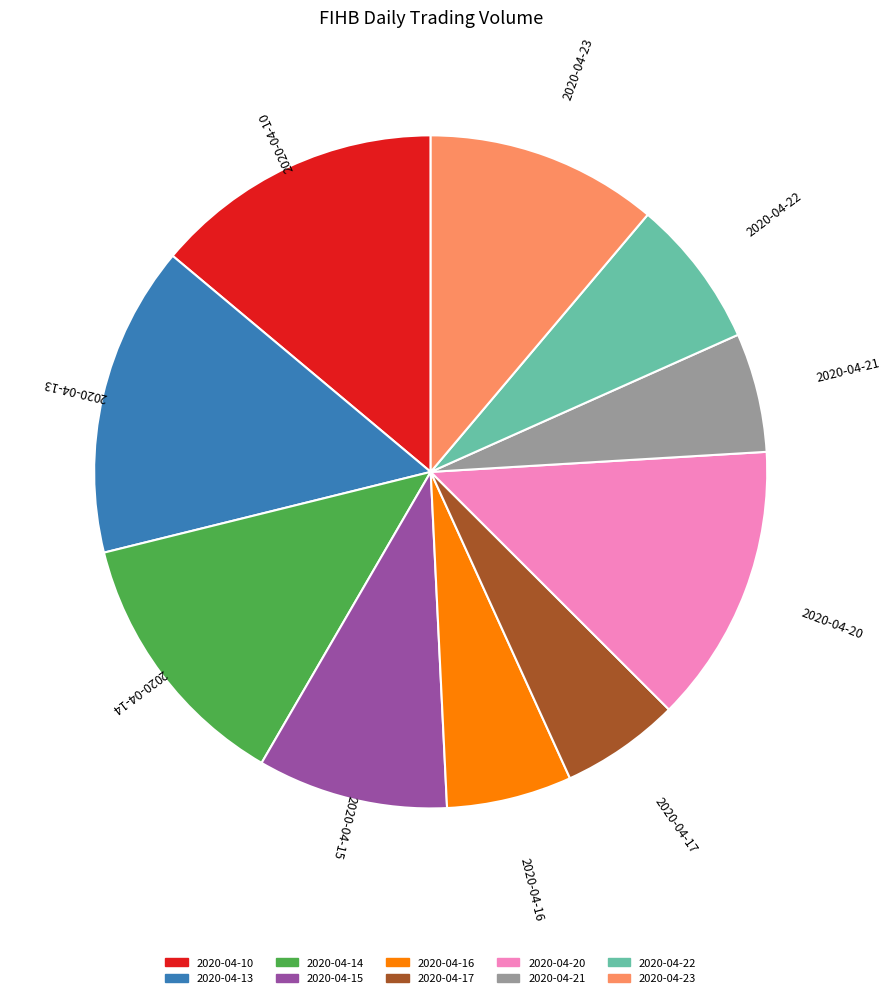

Which has a higher value, 2020-04-22 or 2020-04-13?

2020-04-13